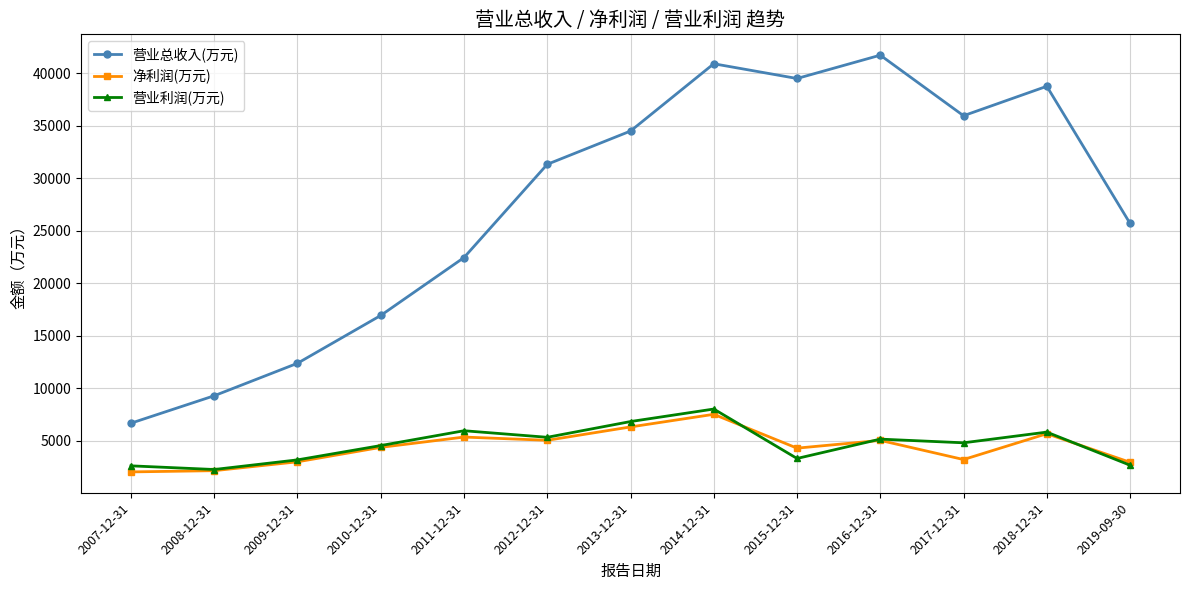

The 净利润(万元) series shows 601 at 2008-12-31. True or false?

False